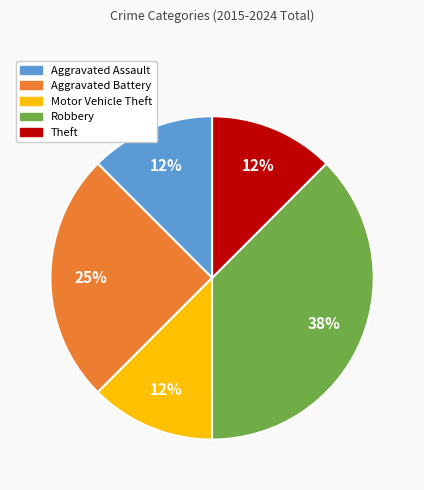

To the nearest percent, what portion does Aggravated Battery represent?

25%